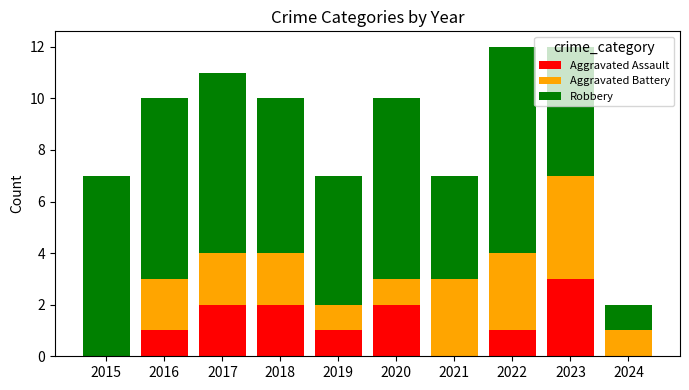

What is the sum of all Aggravated Assault values?

12